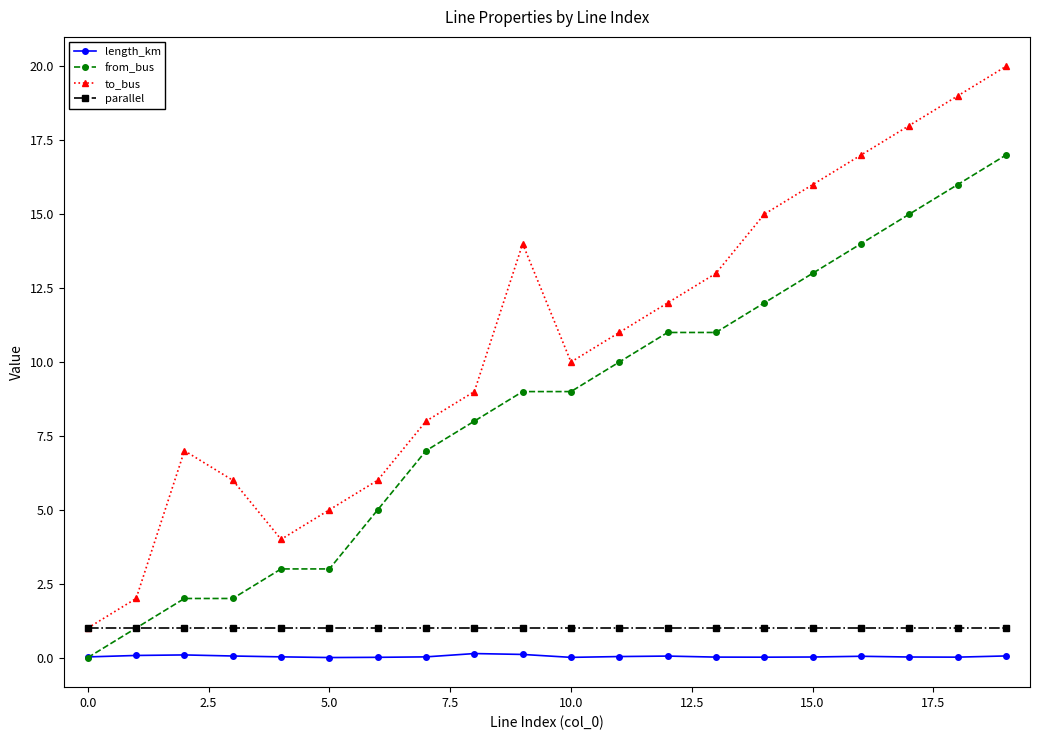

True or false: to_bus and from_bus cross at least once.

False